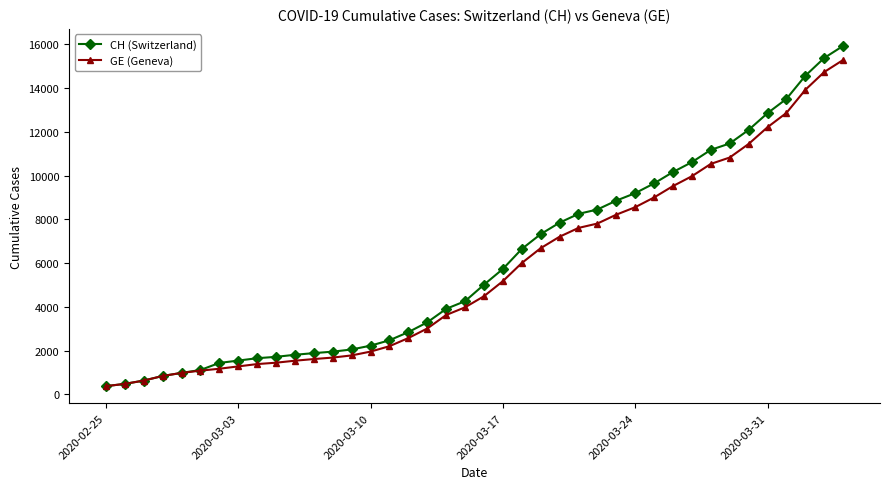

List the series in order of their overall mean, highest first.

CH (Switzerland), GE (Geneva)